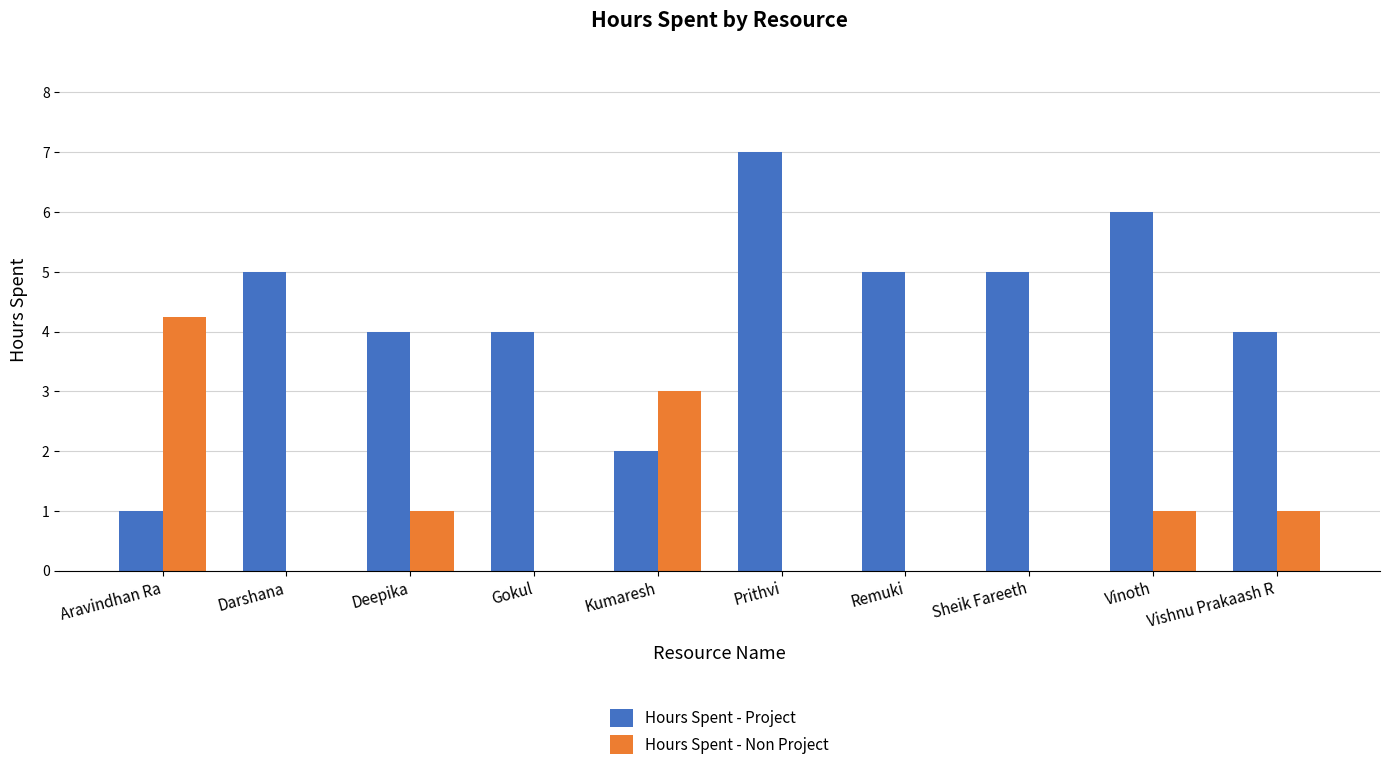

What is the highest value of the Hours Spent - Project series?

7.0